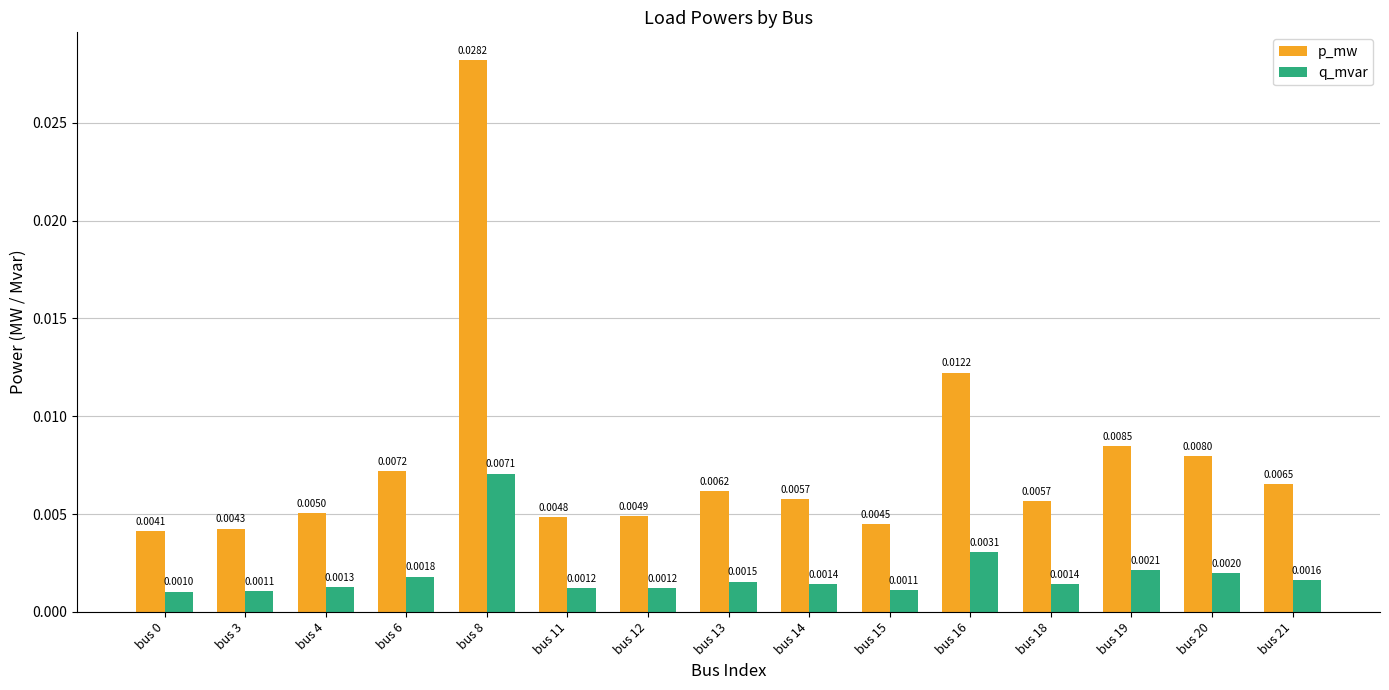

At how many categories does at least one series exceed 0?

15